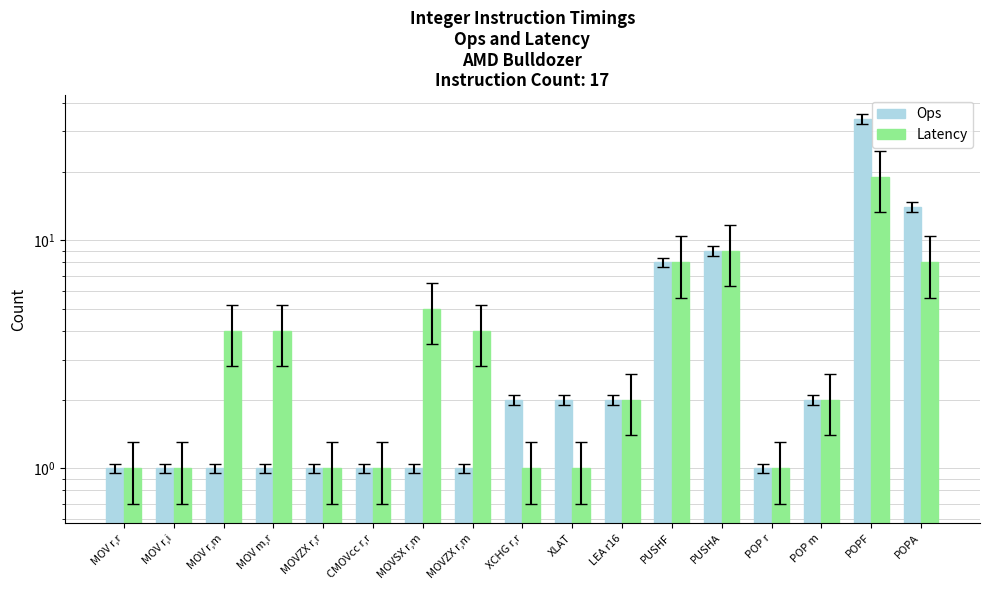

What is the sum of the Ops values at MOV m,r and MOVZX r,m?

2